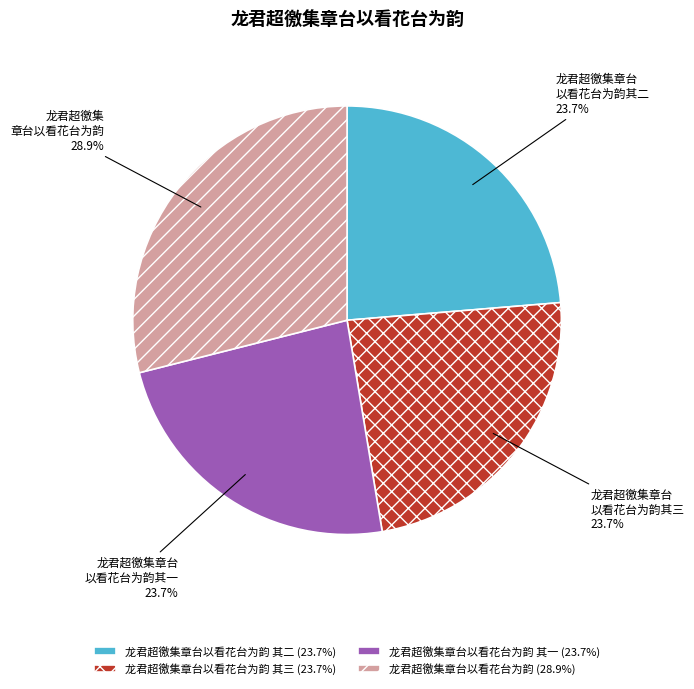

Does 龙君超徼集章台以看花台为韵 其二 (23.7%) represent more than half of the total?

No